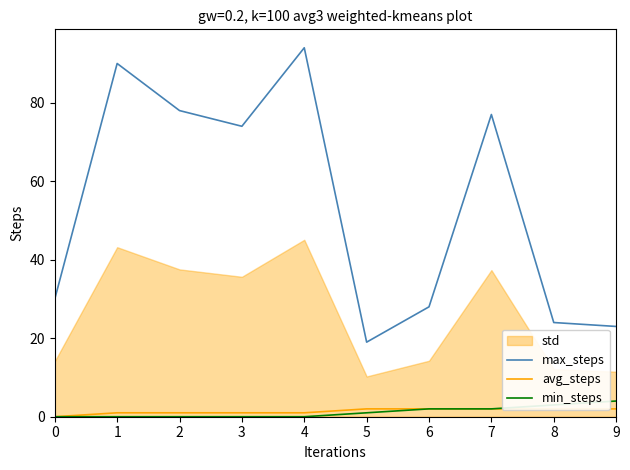

In max_steps, how many points are lower than both neighbors (excluding endpoints)?

2